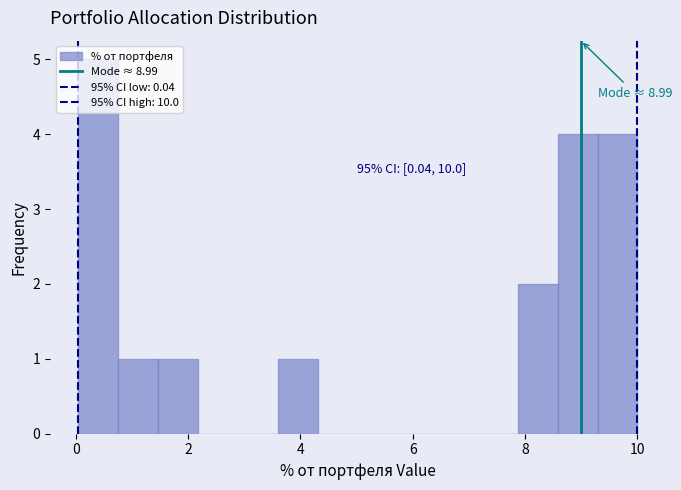

Read against the x-axis, roughly where is the centre of the tallest bar?

0.4